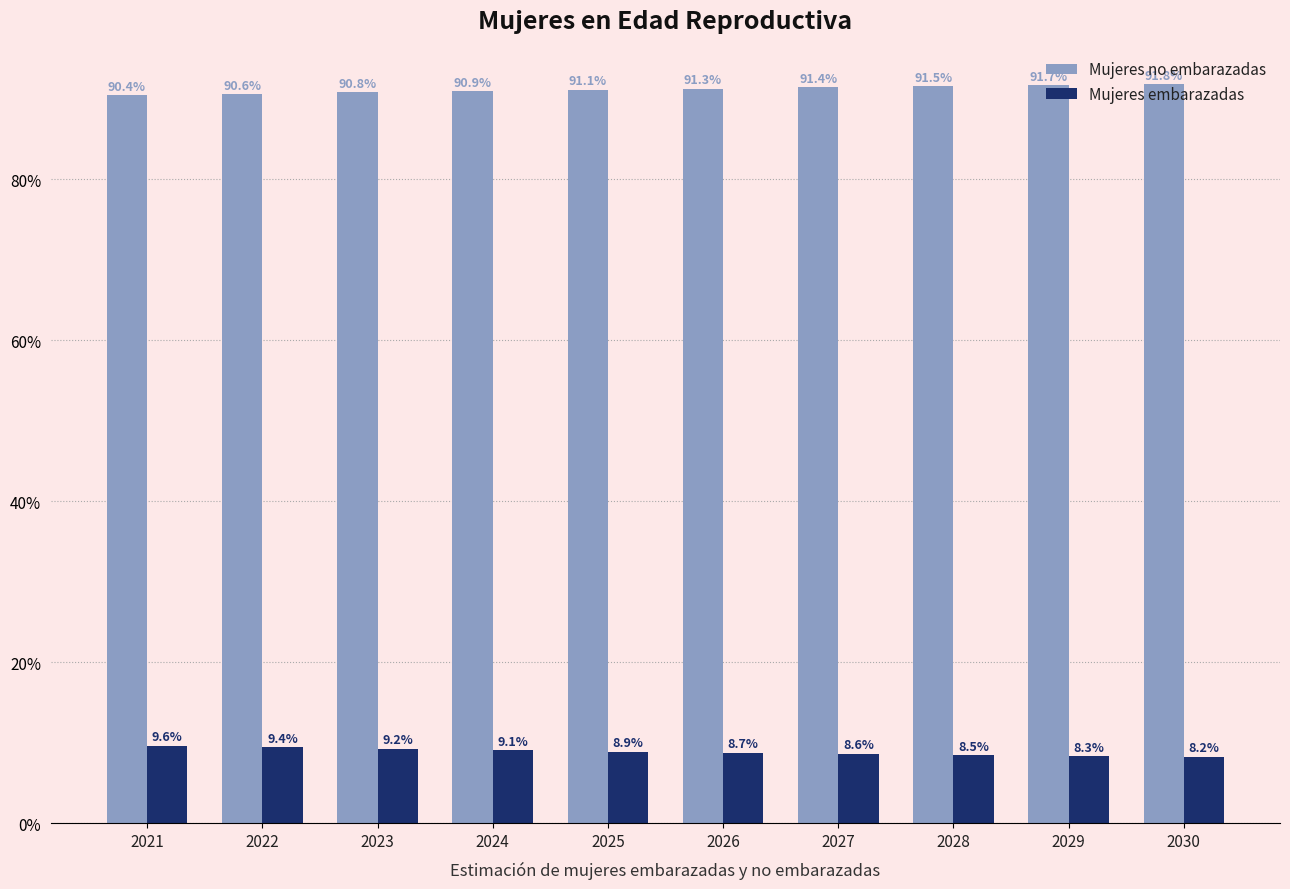

What is the difference between the highest and lowest values at 2022?

81.2